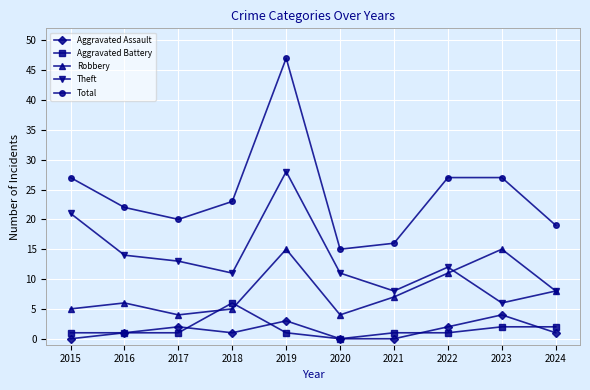

Reading left to right, transcribe all the data shown in this chart.

Aggravated Assault: 2015=0	2016=1	2017=2	2018=1	2019=3	2020=0	2021=0	2022=2	2023=4	2024=1
Aggravated Battery: 2015=1	2016=1	2017=1	2018=6	2019=1	2020=0	2021=1	2022=1	2023=2	2024=2
Robbery: 2015=5	2016=6	2017=4	2018=5	2019=15	2020=4	2021=7	2022=11	2023=15	2024=8
Theft: 2015=21	2016=14	2017=13	2018=11	2019=28	2020=11	2021=8	2022=12	2023=6	2024=8
Total: 2015=27	2016=22	2017=20	2018=23	2019=47	2020=15	2021=16	2022=27	2023=27	2024=19